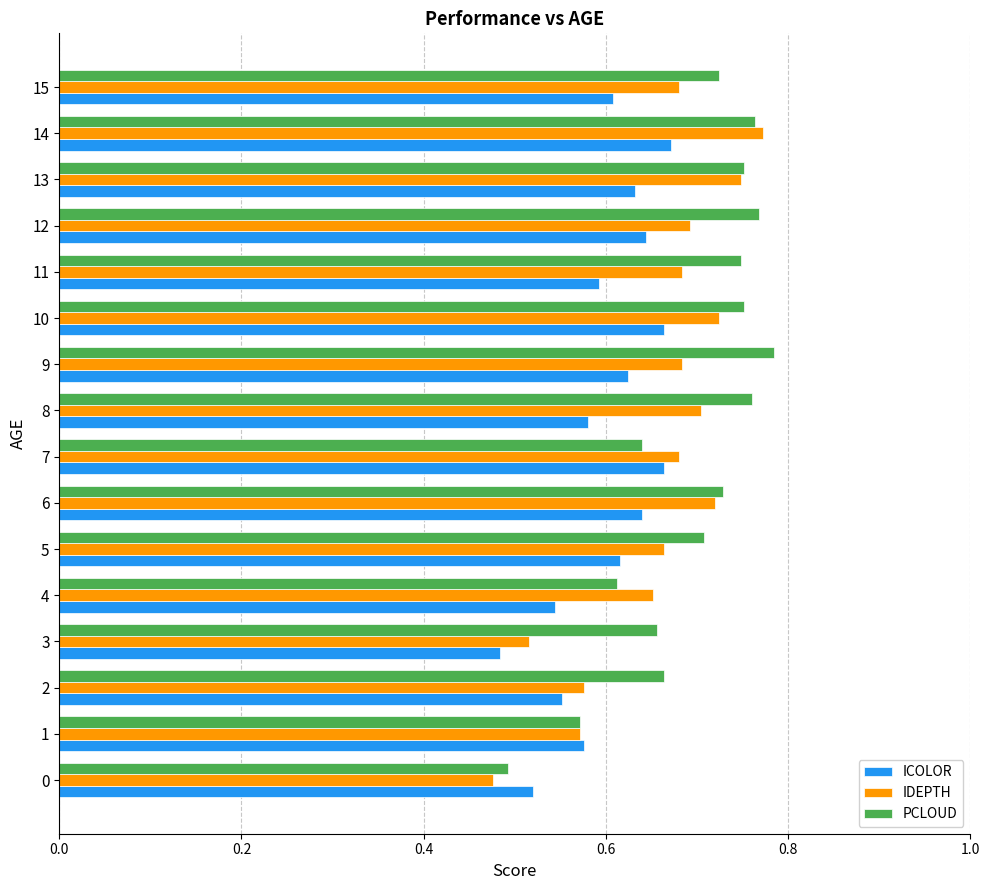

Count the ICOLOR values in the range 0 to 1.

16